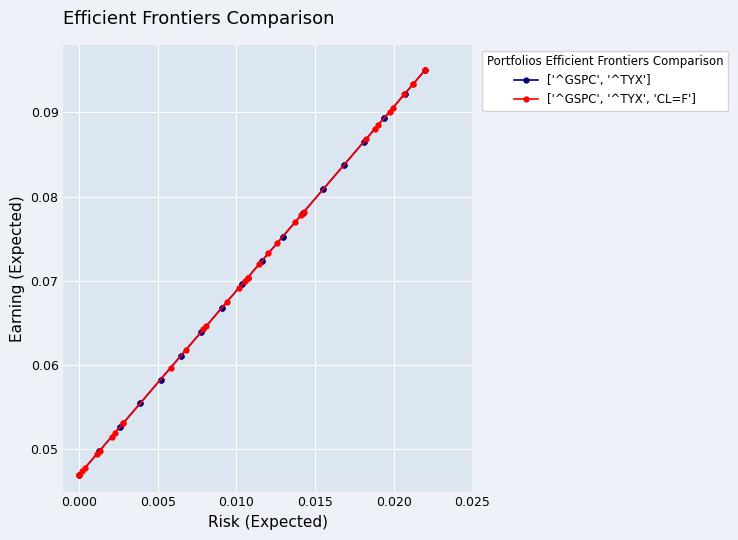

True or false: ['^GSPC', '^TYX'] and ['^GSPC', '^TYX', 'CL=F'] cross at least once.

True